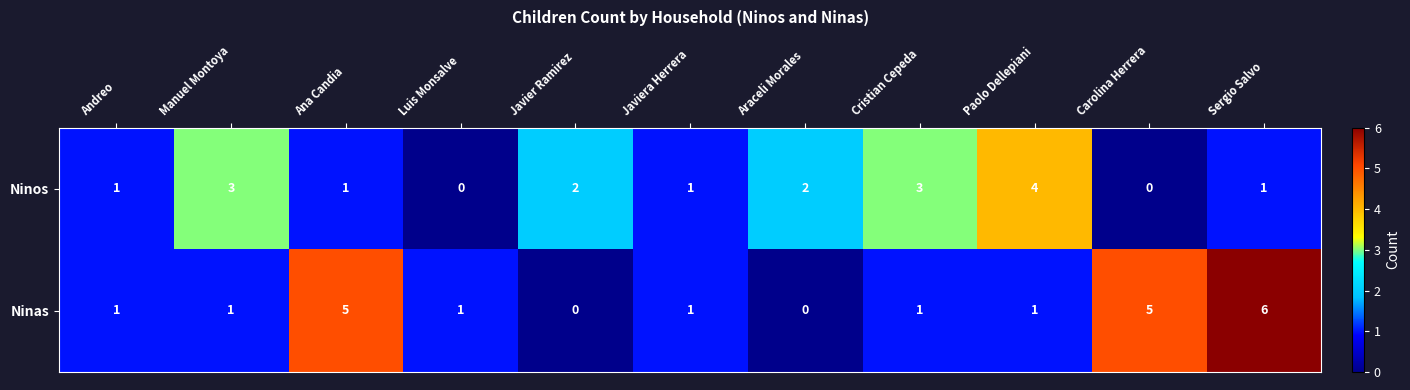

Count the number of categories in the chart.

11